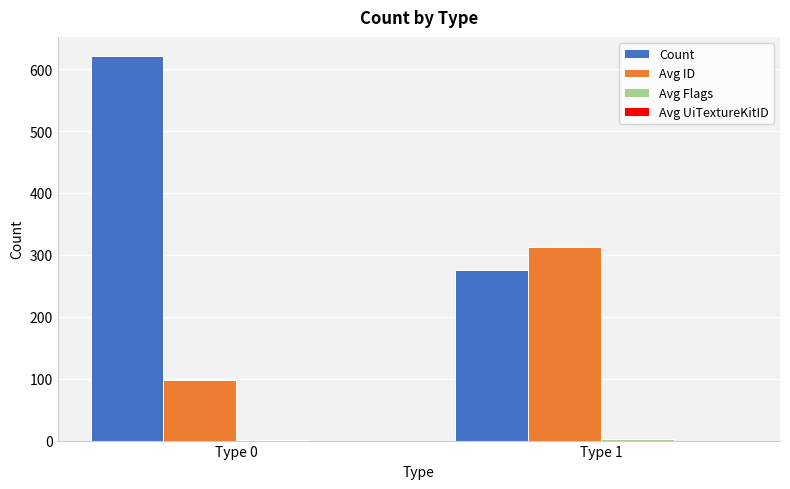

Are the bars grouped side by side (vs. stacked)?

Yes